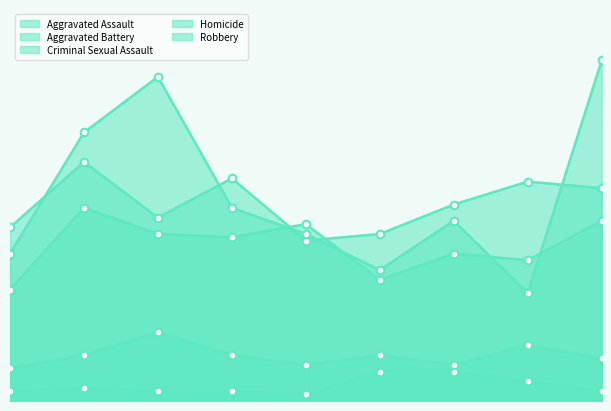

At how many categories does at least one series exceed 79?

3